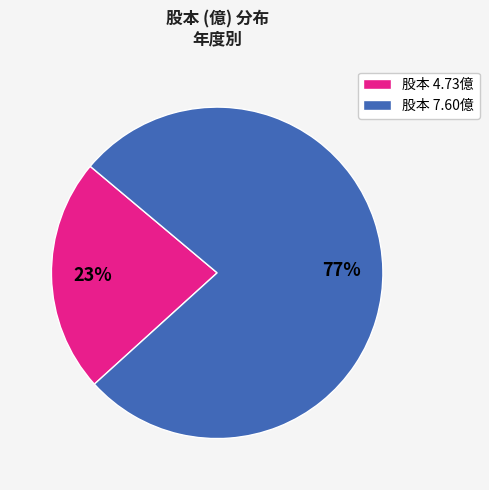

To the nearest percent, what is the average slice percentage?

50%